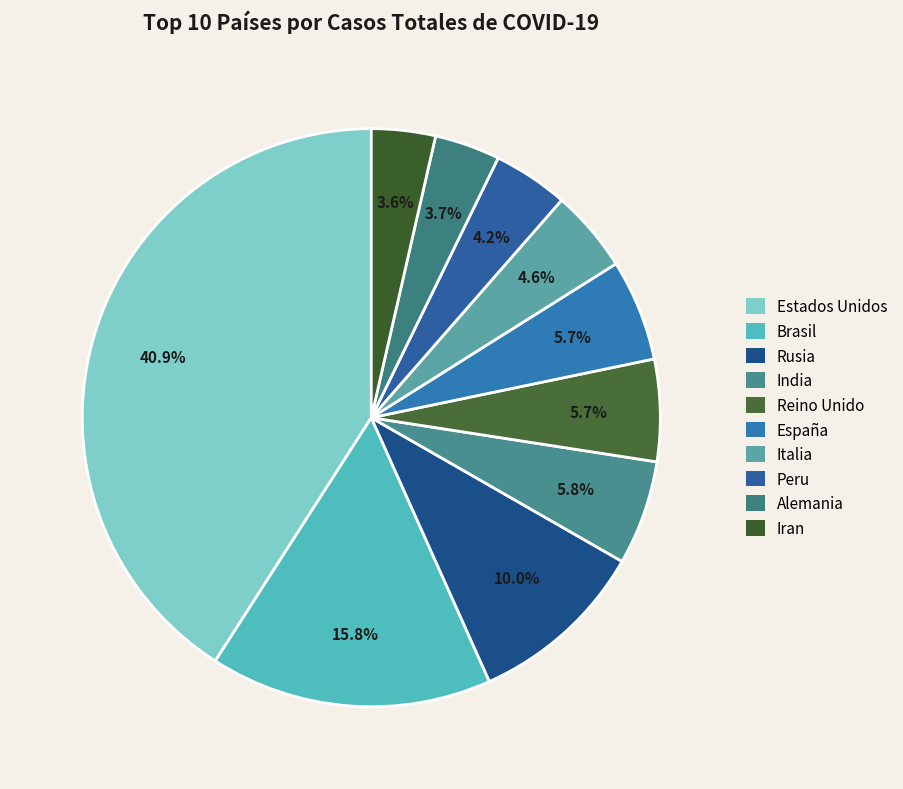

Rank the categories by value from highest to lowest.

Estados Unidos, Brasil, Rusia, India, Reino Unido, España, Italia, Peru, Alemania, Iran